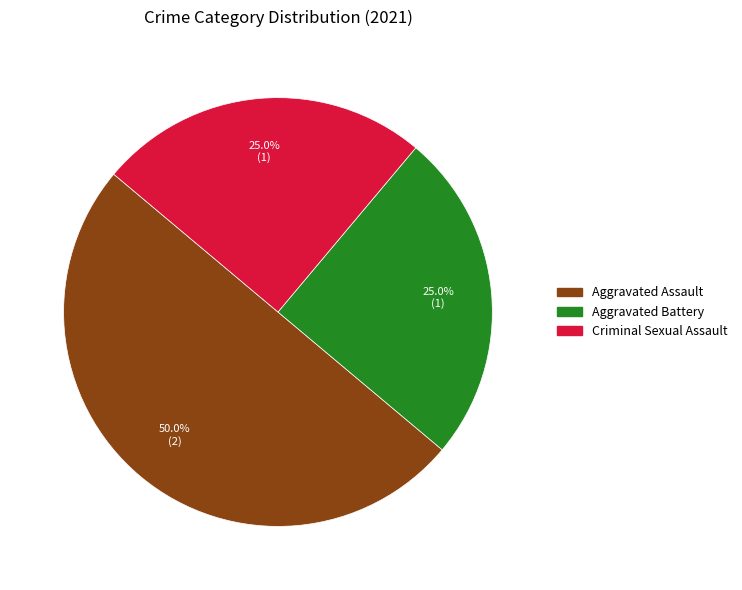

How many segments does this pie chart have?

3